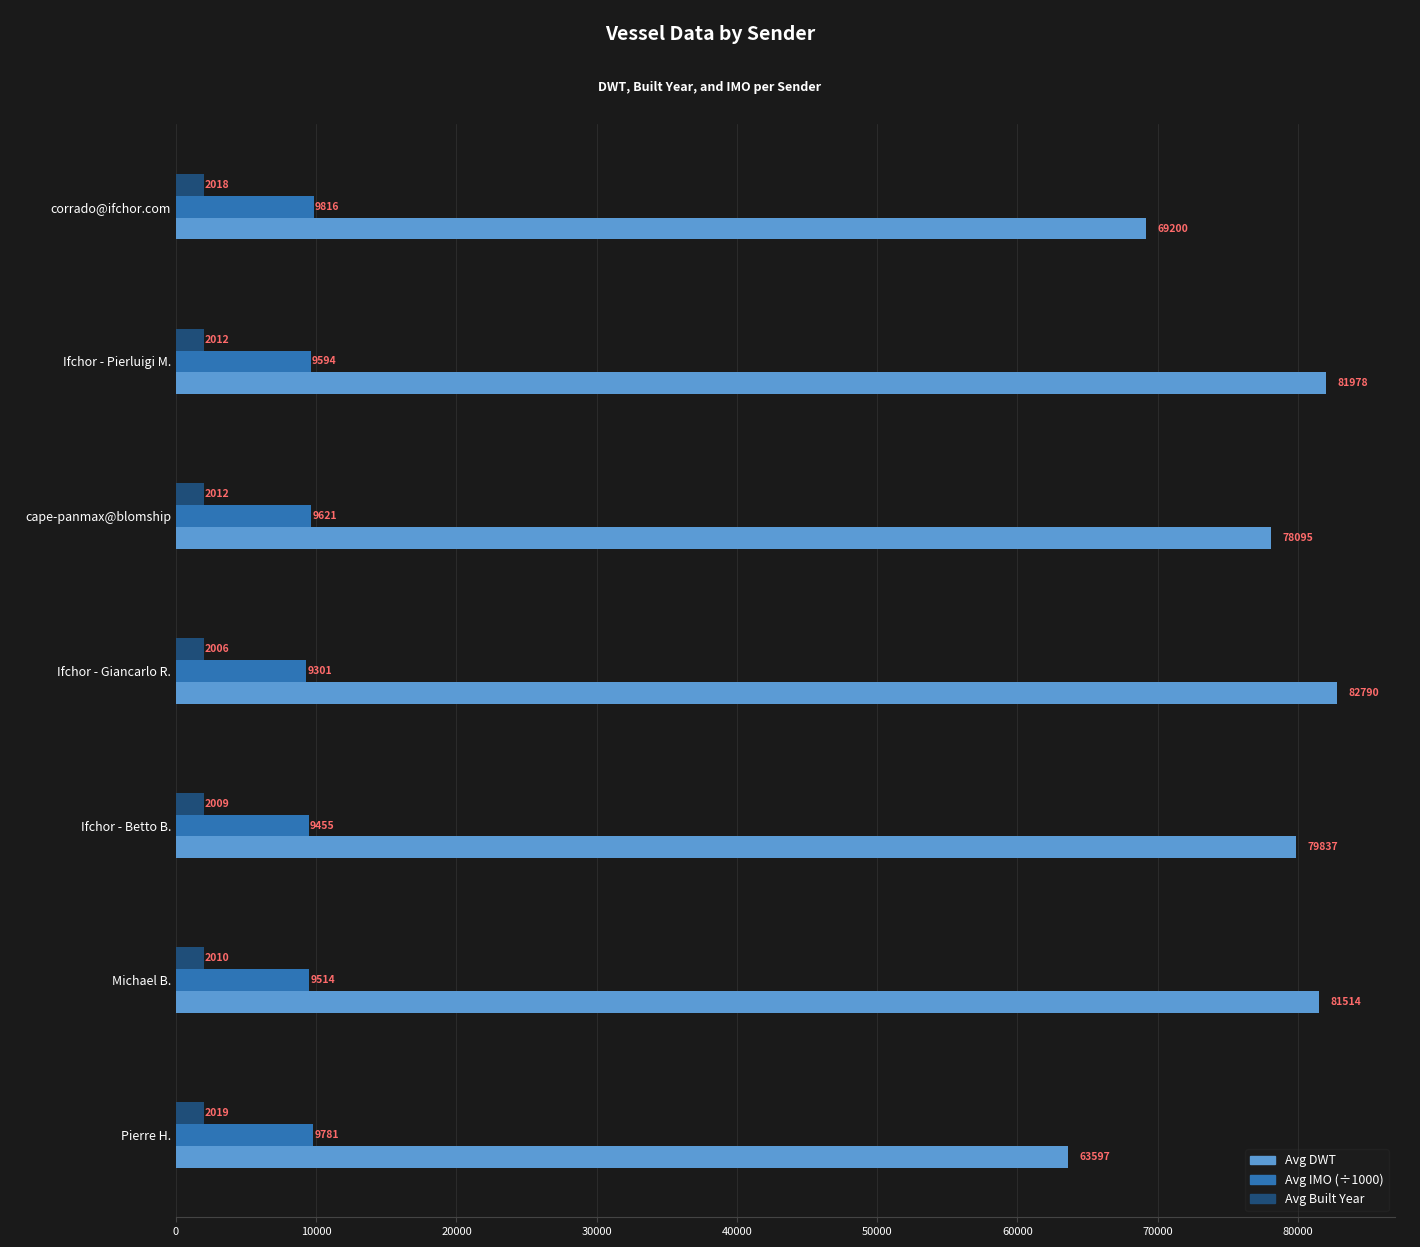

Where is Avg DWT nearest to the value 73193?

corrado@ifchor.com